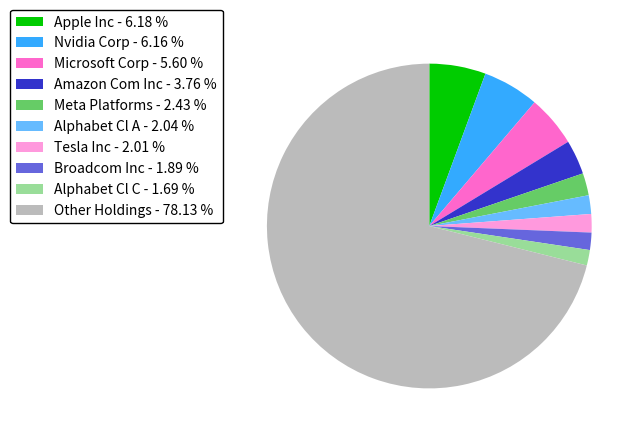

Is it true that Apple Inc is 19% of the pie?

False